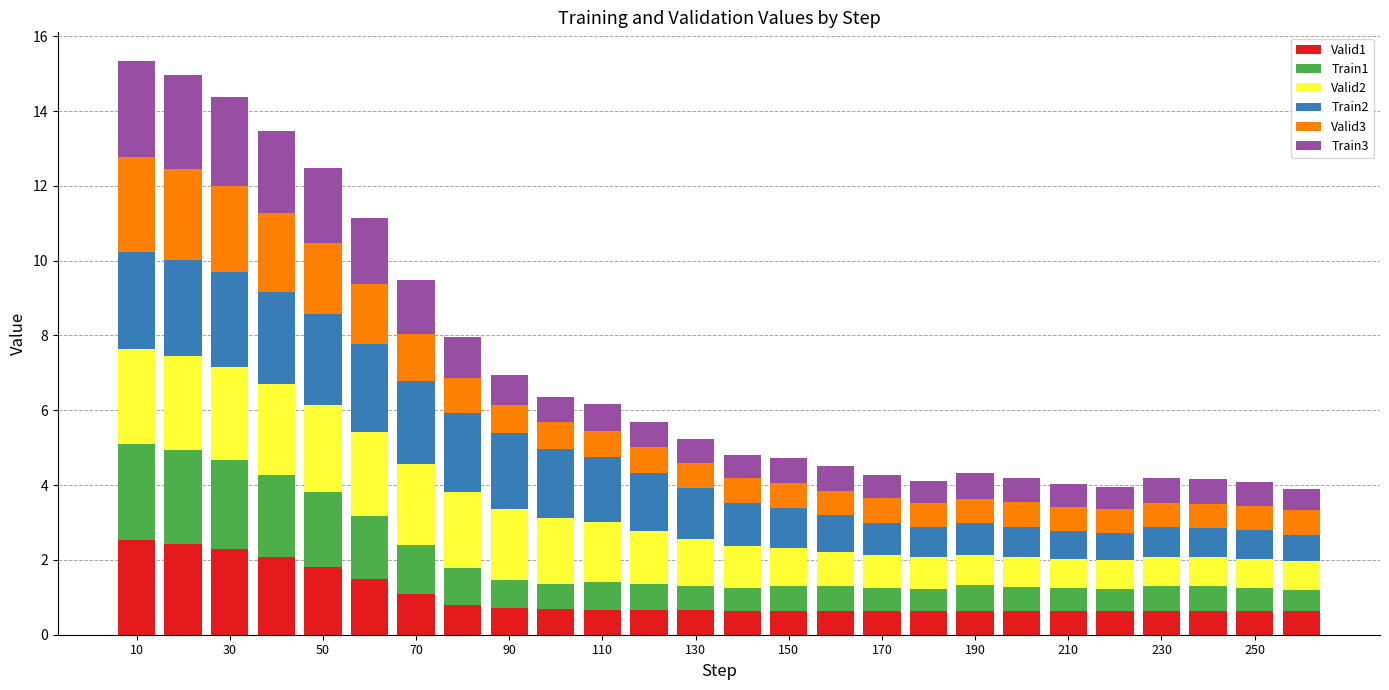

What is the lowest value of the Valid1 series?

0.6